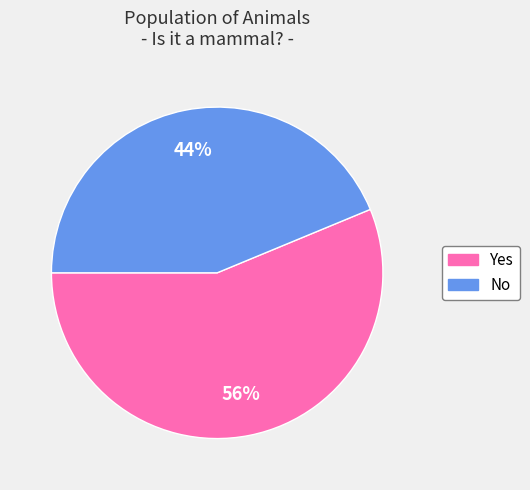

To the nearest percent, what is the combined percentage of Yes and No?

100%